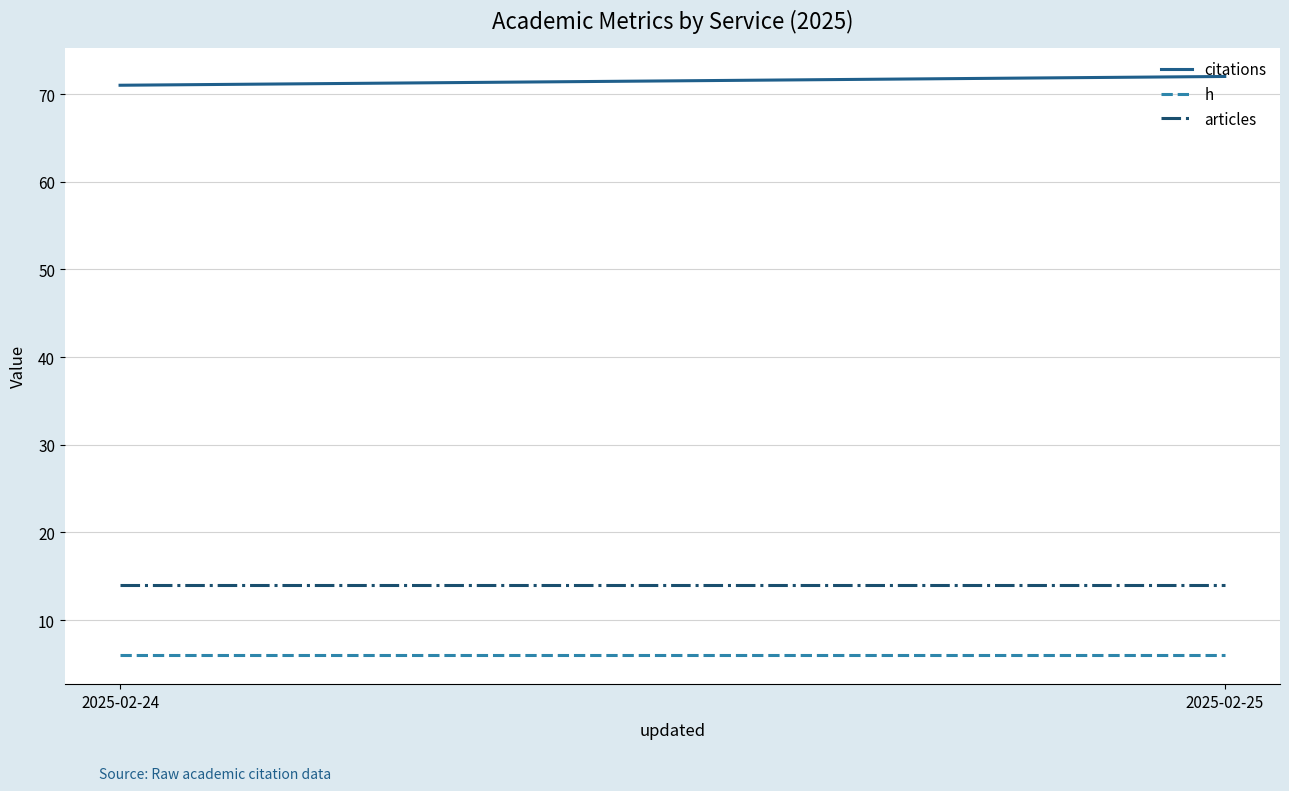

Reading left to right, transcribe all the data shown in this chart.

citations: 2025-02-24=71	2025-02-25=72
h: 2025-02-24=6	2025-02-25=6
articles: 2025-02-24=14	2025-02-25=14